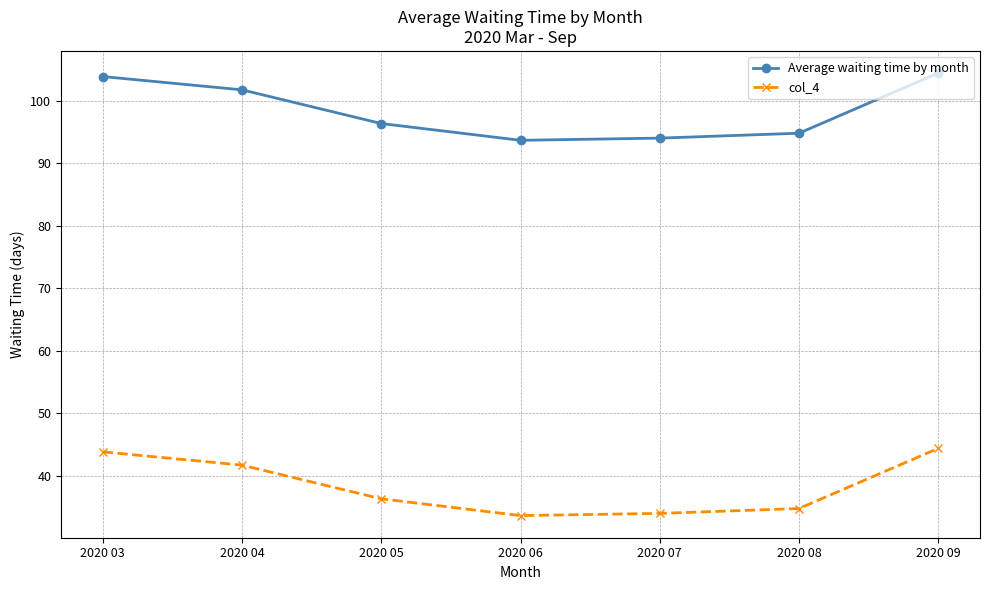

True or false: col_4 has a value of 7.0 at 2020 08.

False